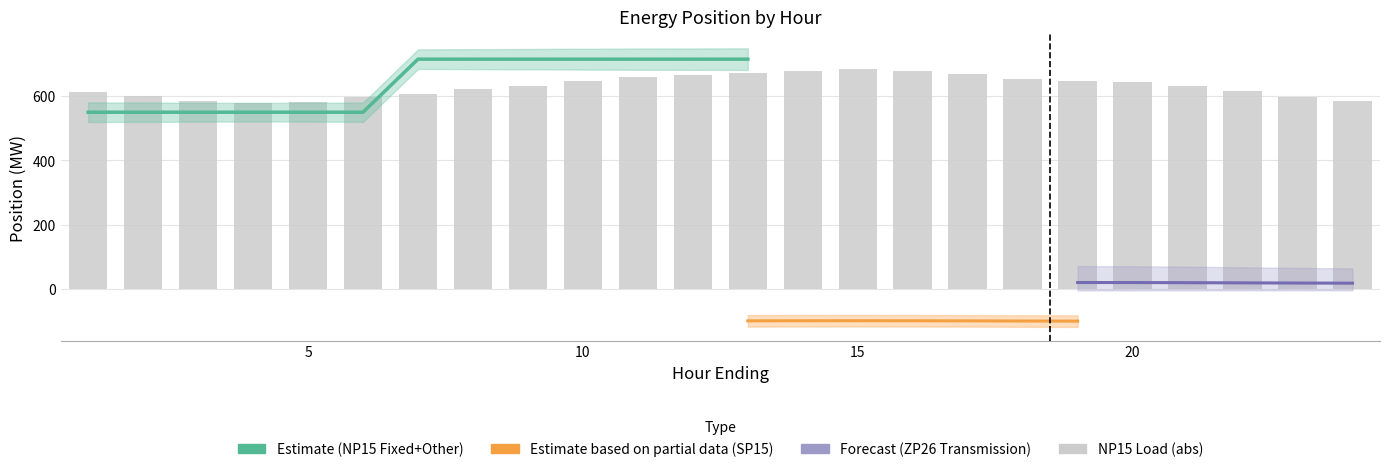

At how many categories does at least one series exceed -372?

24